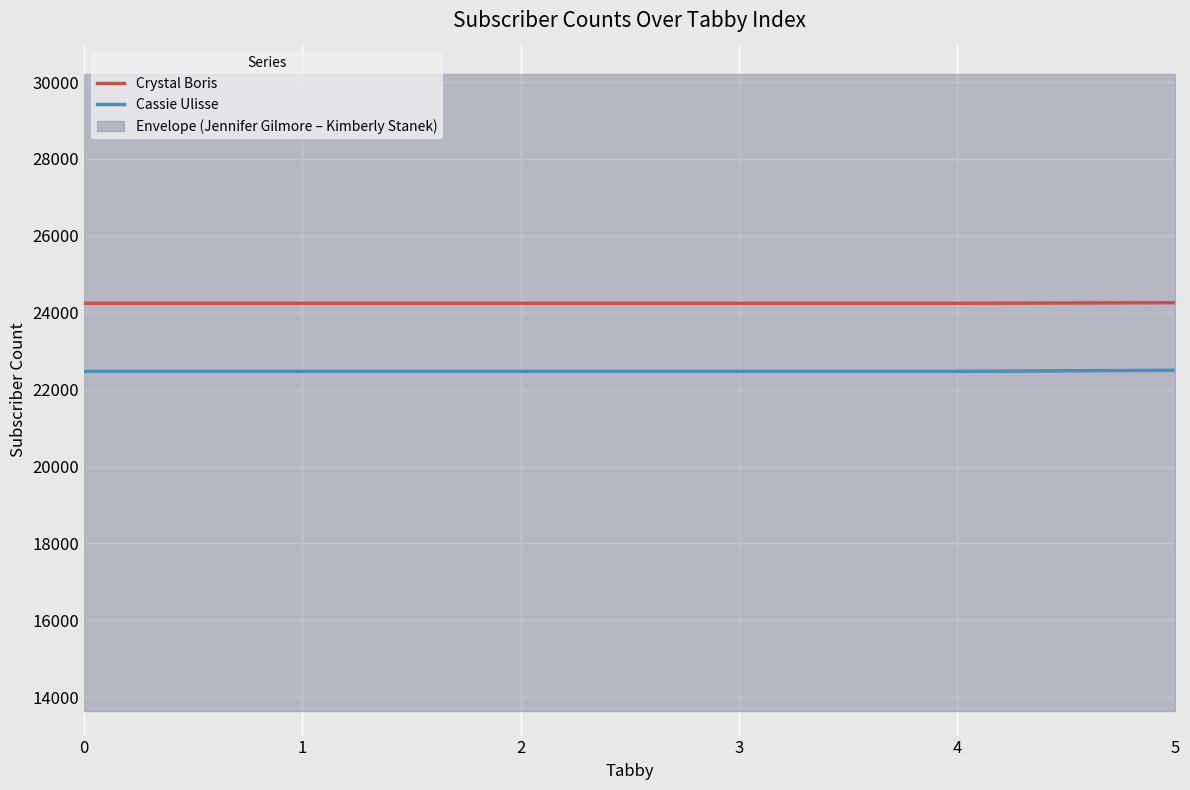

What are all the series names shown in the legend?

Crystal Boris, Cassie Ulisse